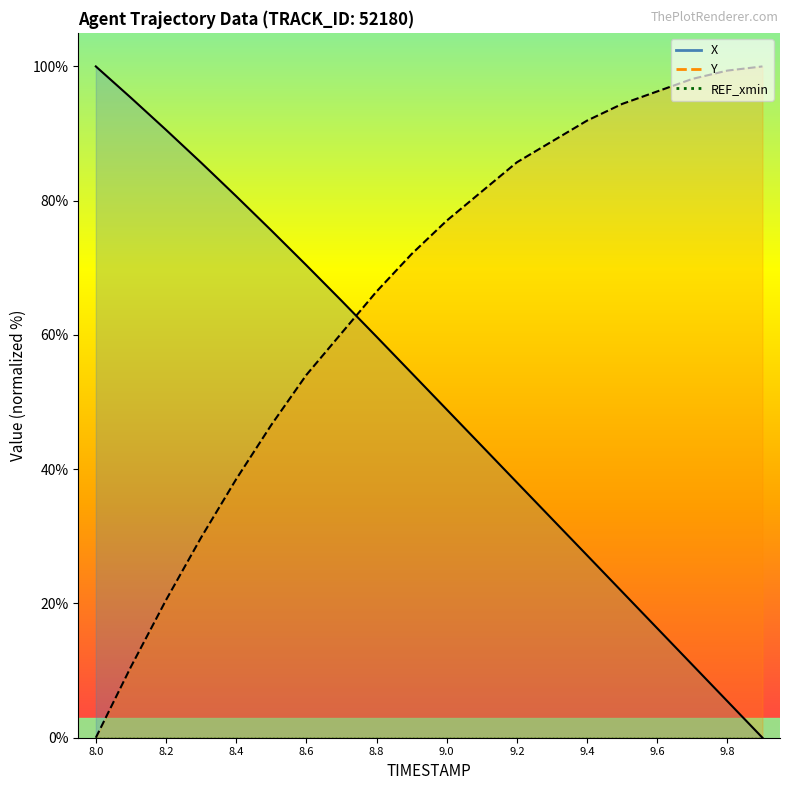

Which series has the largest range (max minus min)?

X